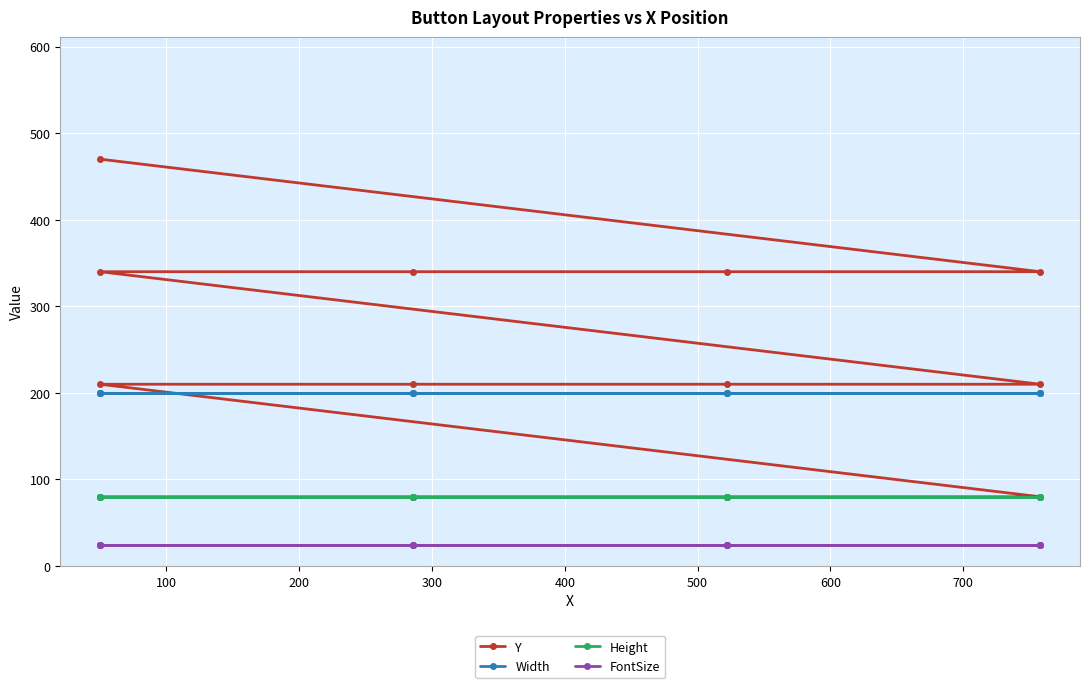

At 300, list the series in order from largest to smallest.

Width, Y, Height, FontSize